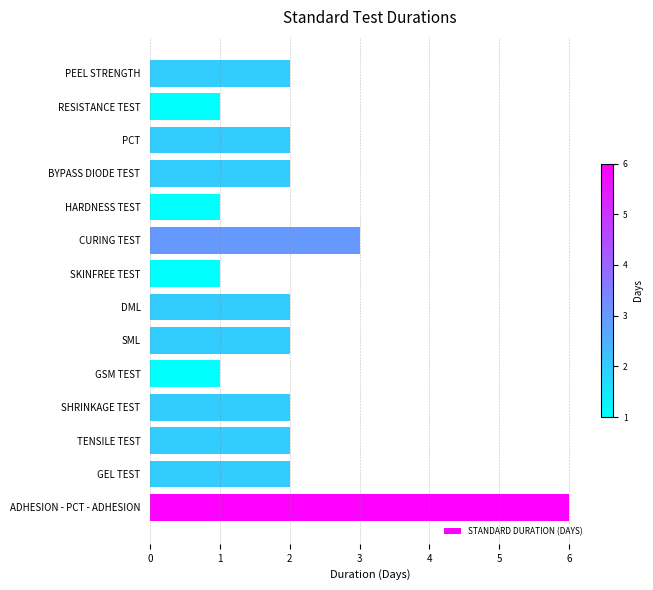

Are the bars grouped side by side (vs. stacked)?

No